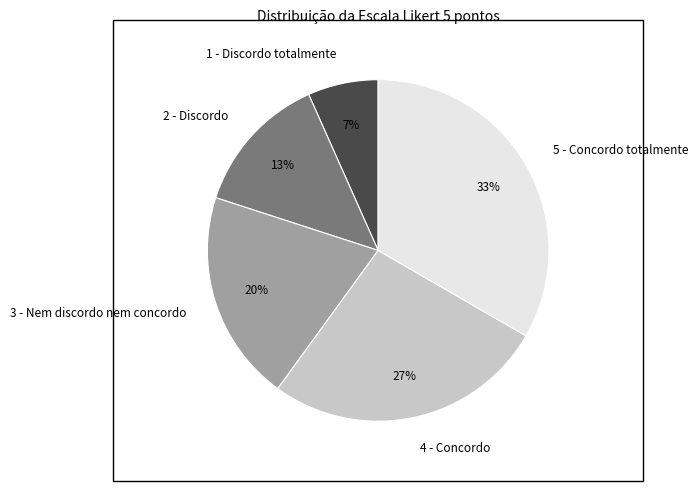

What is the largest slice in the pie chart?

5 - Concordo totalmente